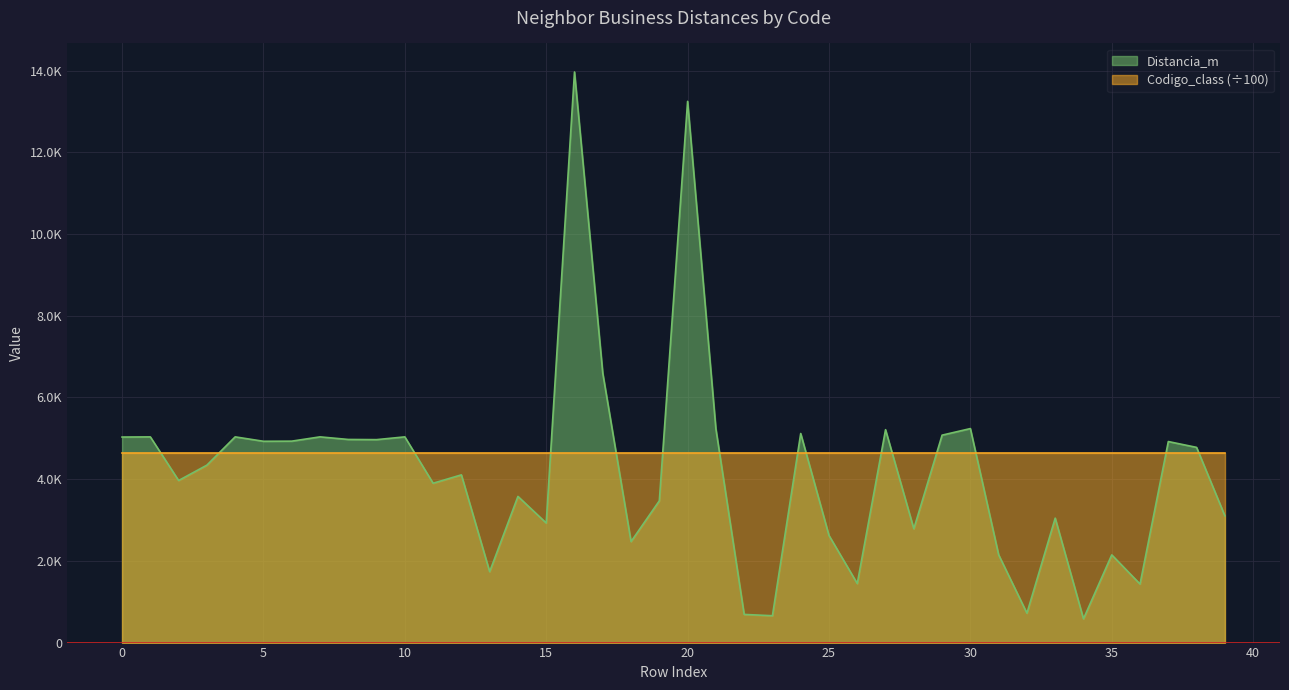

Where is the data nearest to the value 7274?

17